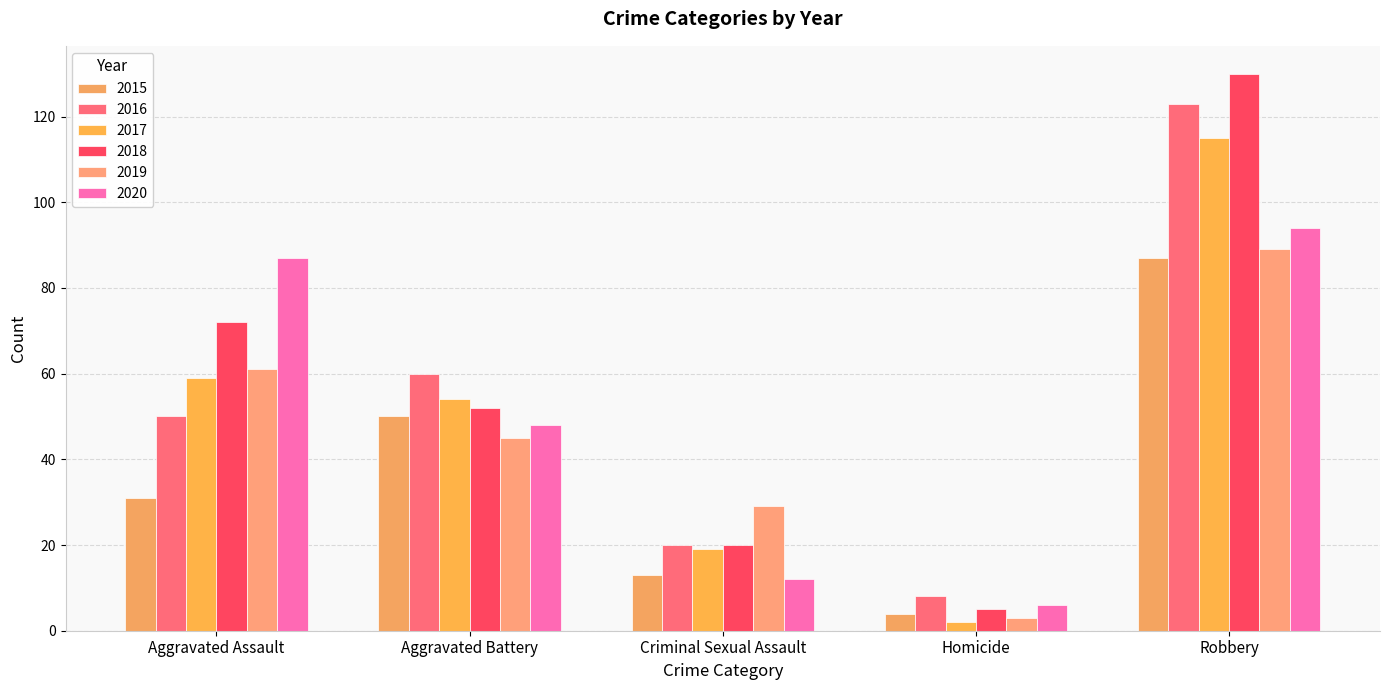

What is the difference between the 2017 values at Robbery and Criminal Sexual Assault?

96